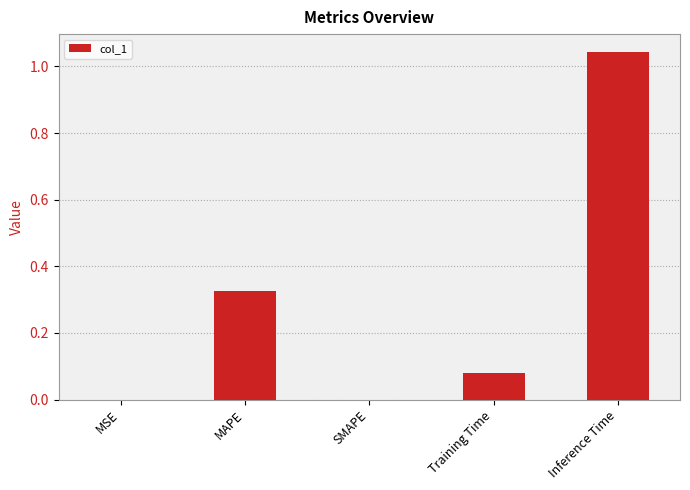

Which category has the highest value across all series?

Inference Time